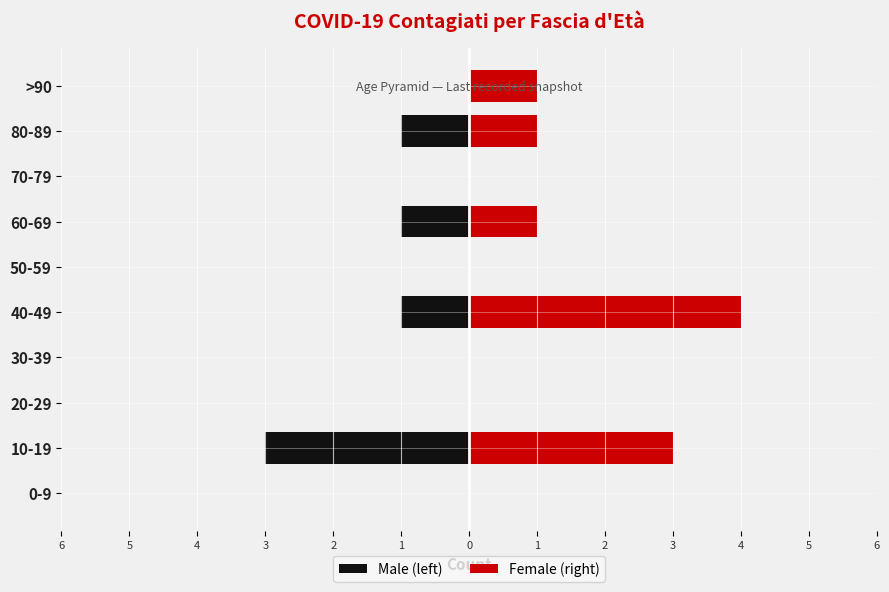

Which series has the largest total across all categories?

Female (right)